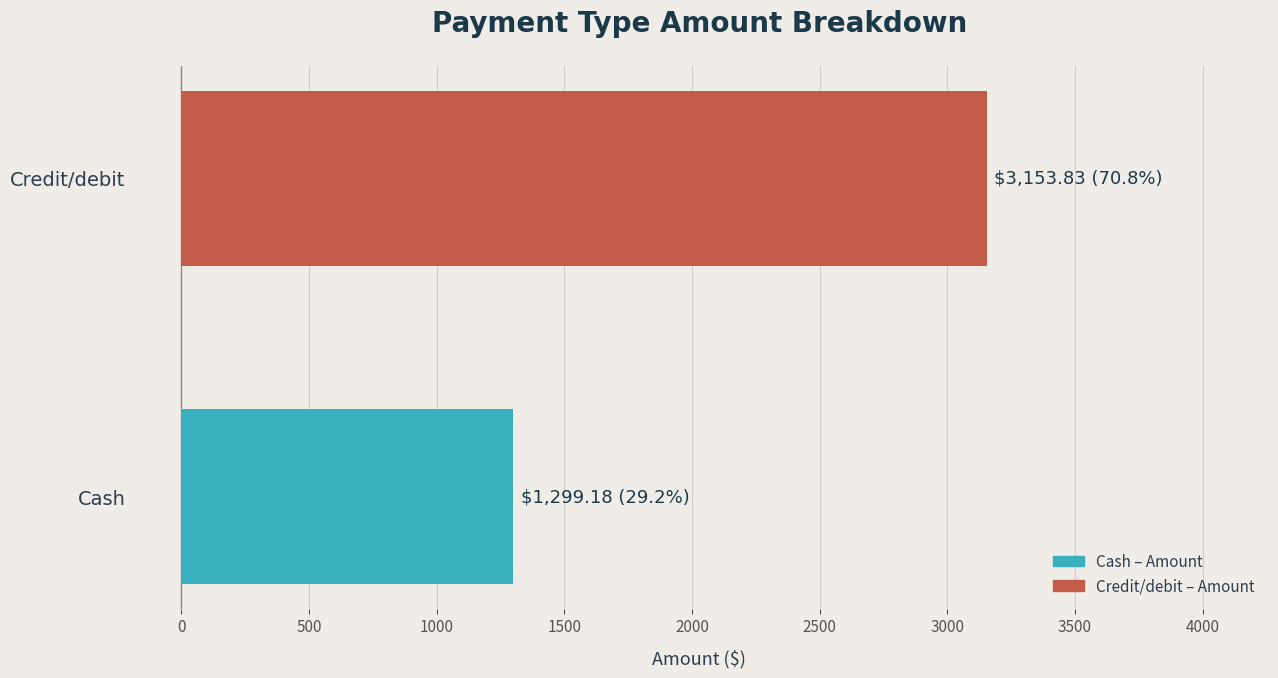

Reading bottom to top, transcribe all the data shown in this chart.

Cash=1299.2	Credit/debit=3153.8